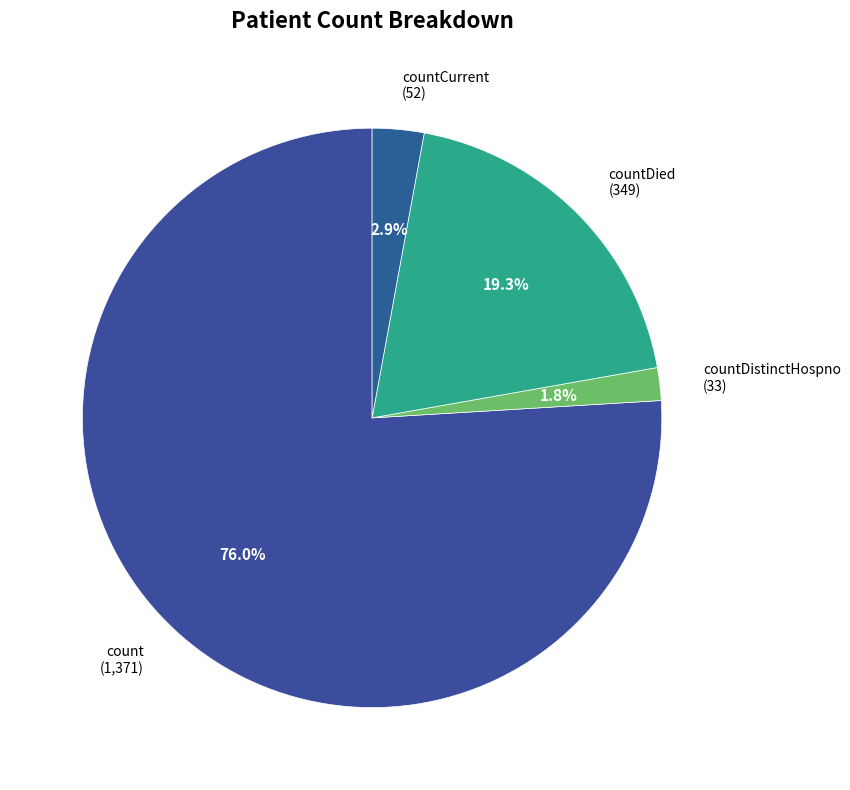

Which slice is the smallest?

countDistinctHospno